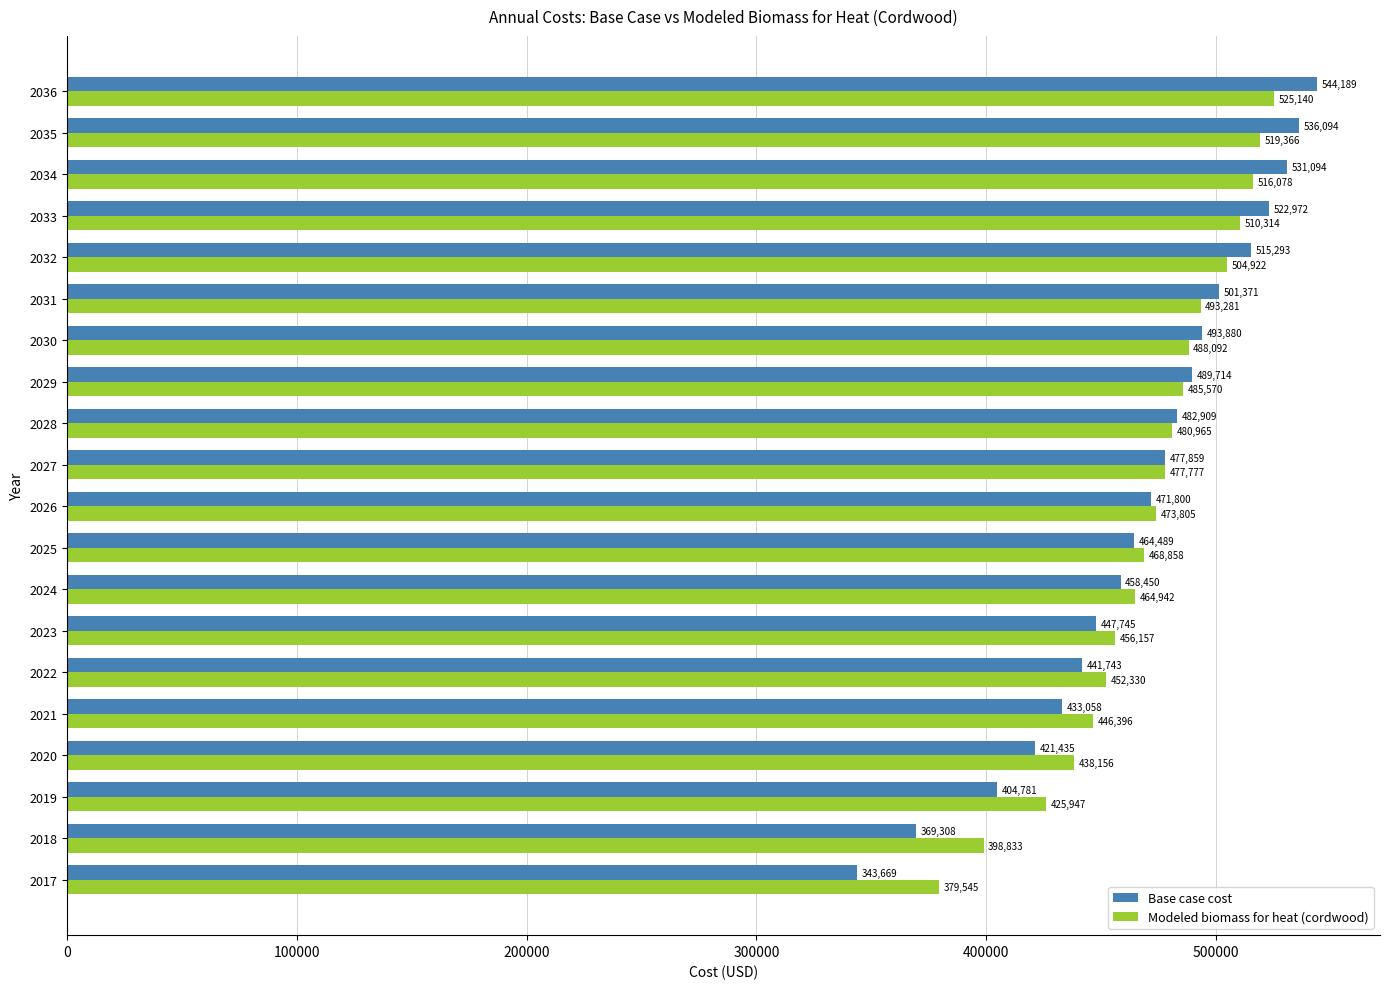

At which label is Modeled biomass for heat (cordwood) closest to 452342?

2022